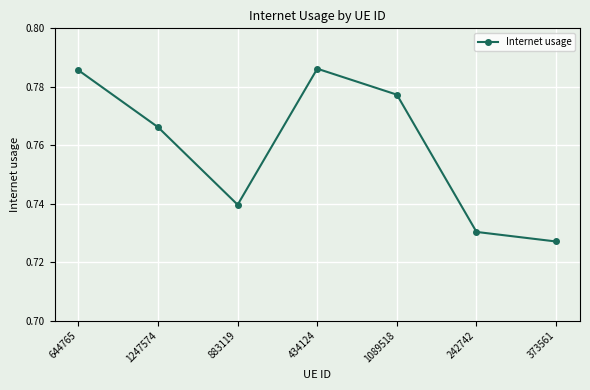

True or false: the data shows 0.5 at 373561.

False